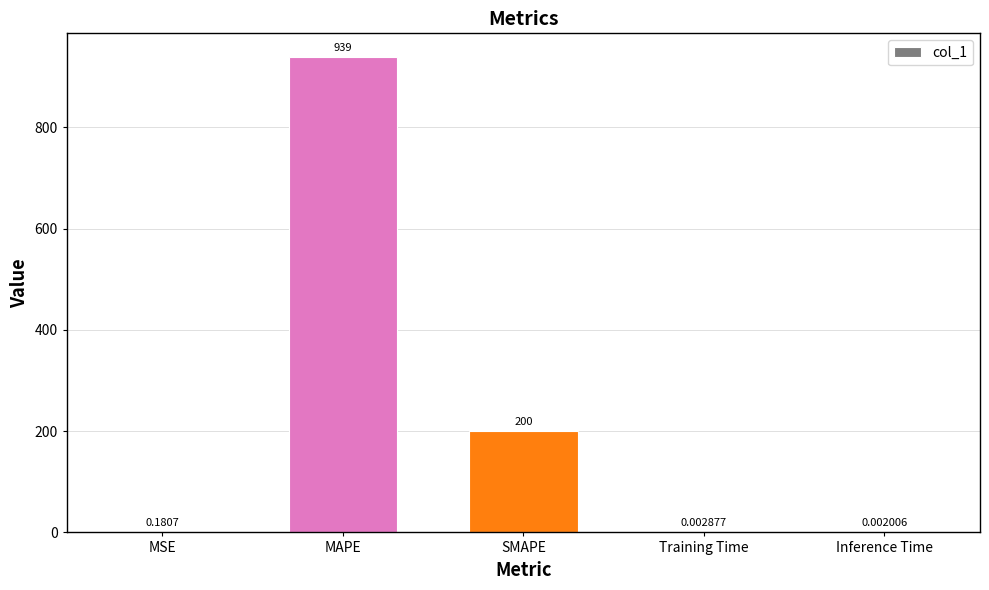

What is the sum of the values at Inference Time and MAPE?

939.0